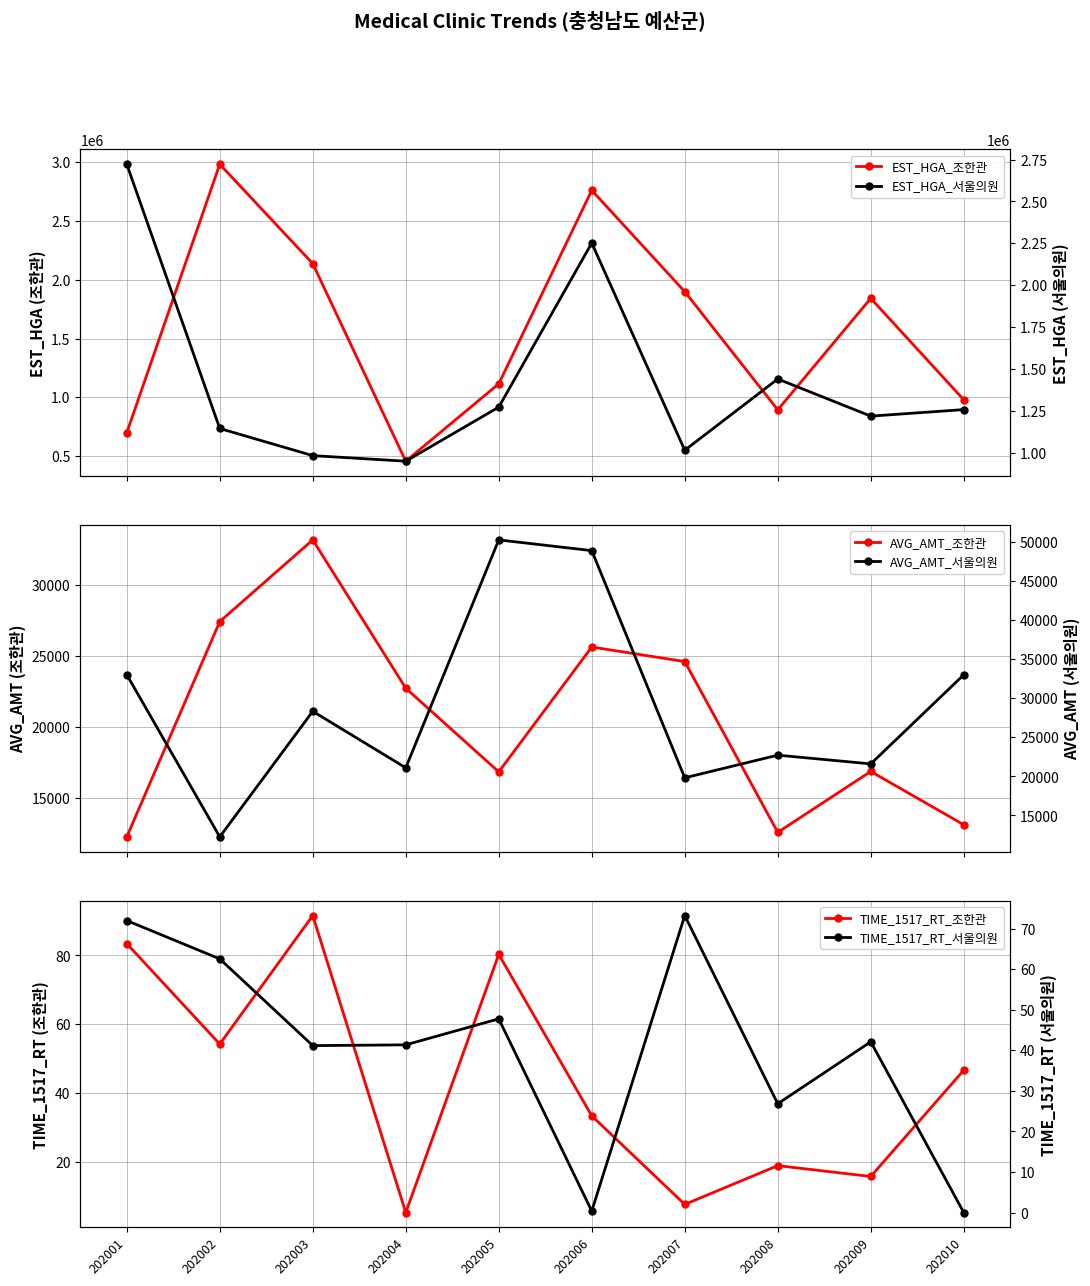

Reading right to left, what are all the values shown in this chart?

EST_HGA_조한관: 979938.0	1841745.0	894236.0	1898668.0	2760328.0	1115251.0	457430.0	2137005.0	2981882.0	699604.0
EST_HGA_서울의원: 1256963.0	1217905.0	1439764.0	1014116.0	2251397.0	1271626.0	948738.0	982081.0	1144123.0	2722076.0
AVG_AMT_조한관: 13093.0	16852.0	12557.0	24607.0	25633.0	16823.0	22725.0	33192.0	27429.0	12236.0
AVG_AMT_서울의원: 33000.0	21600.0	22717.0	19820.0	48889.0	50260.0	21100.0	28329.0	12261.0	33013.0
TIME_1517_RT_조한관: 46.7	15.8	19.0	7.8	33.4	80.3	5.4	91.6	54.3	83.4
TIME_1517_RT_서울의원: 0.0	42.1	26.8	73.2	0.4	47.8	41.3	41.1	62.5	72.0